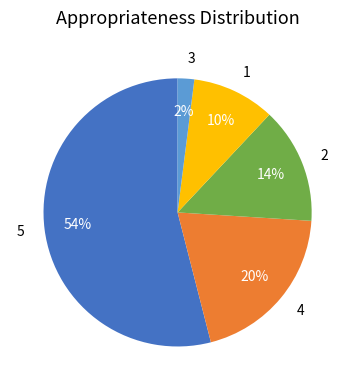

Which category accounts for the majority?

5